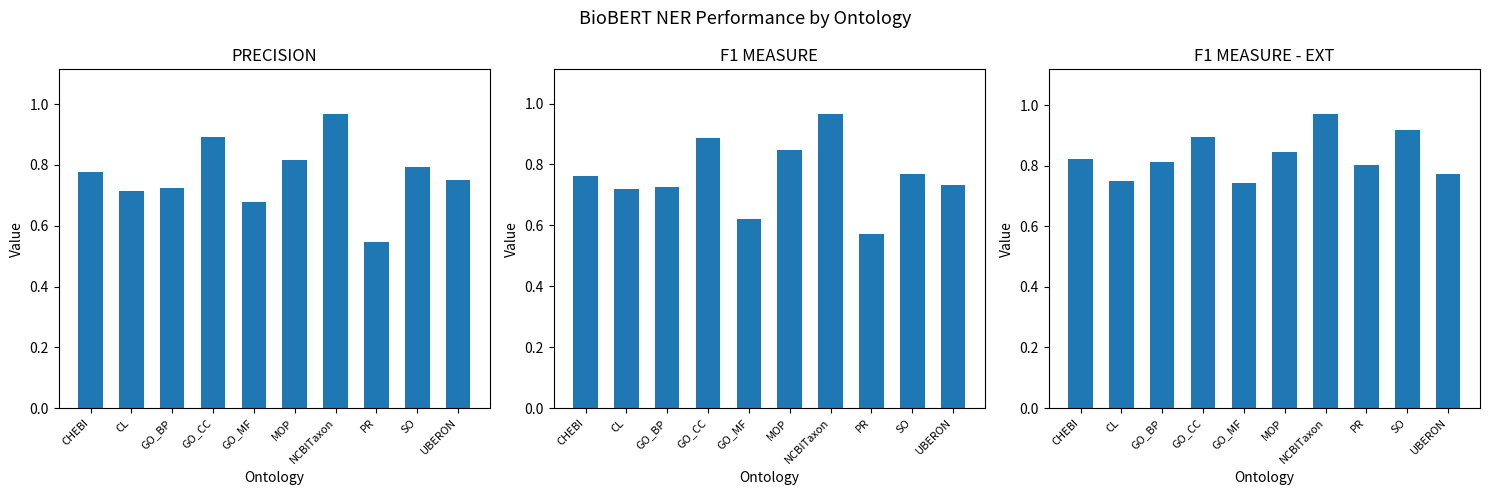

What is the maximum value for PRECISION?

1.0